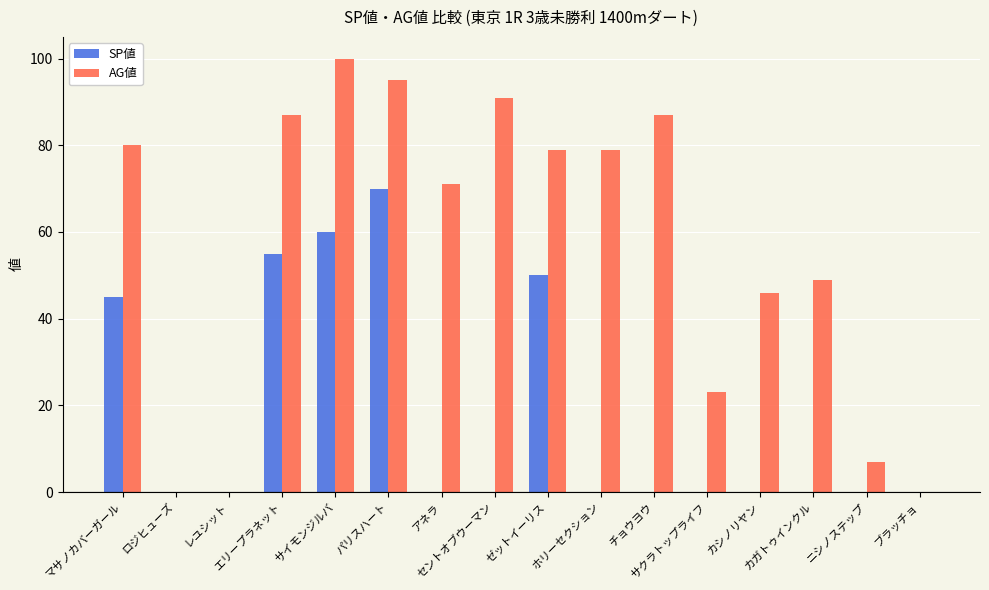

What is the greatest value displayed?

100